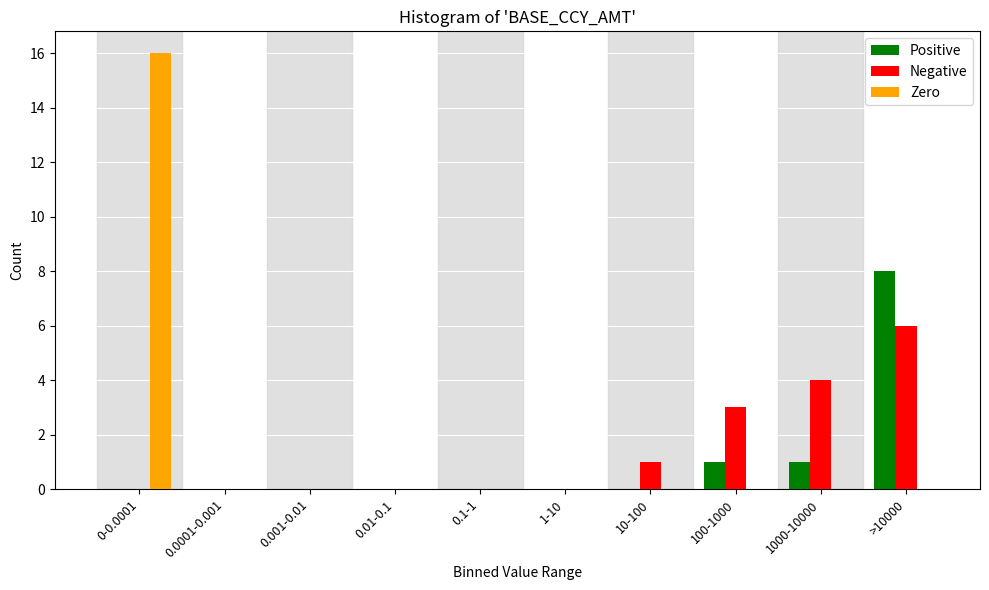

Reading left to right, transcribe all the data shown in this chart.

Positive: 0-0.0001=0	0.0001-0.001=0	0.001-0.01=0	0.01-0.1=0	0.1-1=0	1-10=0	10-100=0	100-1000=1	1000-10000=1	>10000=8
Negative: 0-0.0001=0	0.0001-0.001=0	0.001-0.01=0	0.01-0.1=0	0.1-1=0	1-10=0	10-100=1	100-1000=3	1000-10000=4	>10000=6
Zero: 0-0.0001=16	0.0001-0.001=0	0.001-0.01=0	0.01-0.1=0	0.1-1=0	1-10=0	10-100=0	100-1000=0	1000-10000=0	>10000=0